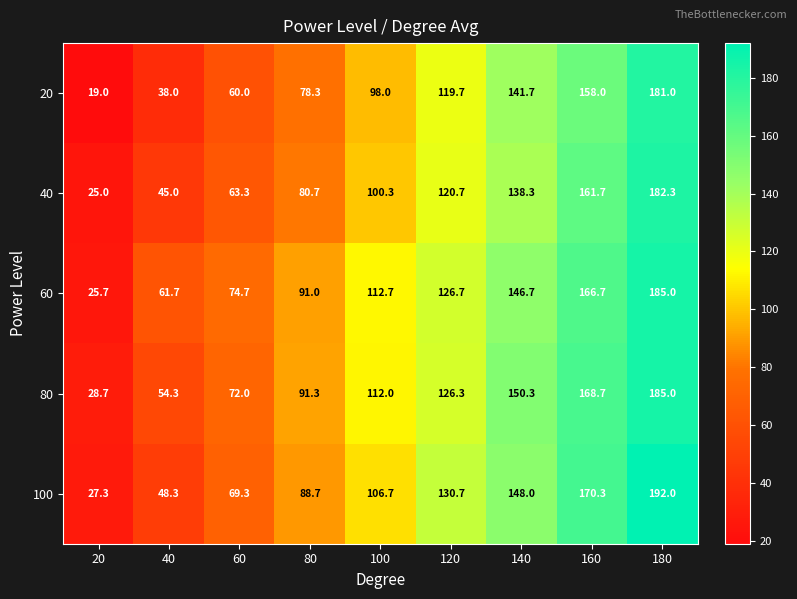

At which category does the chart reach its peak across all series?

180